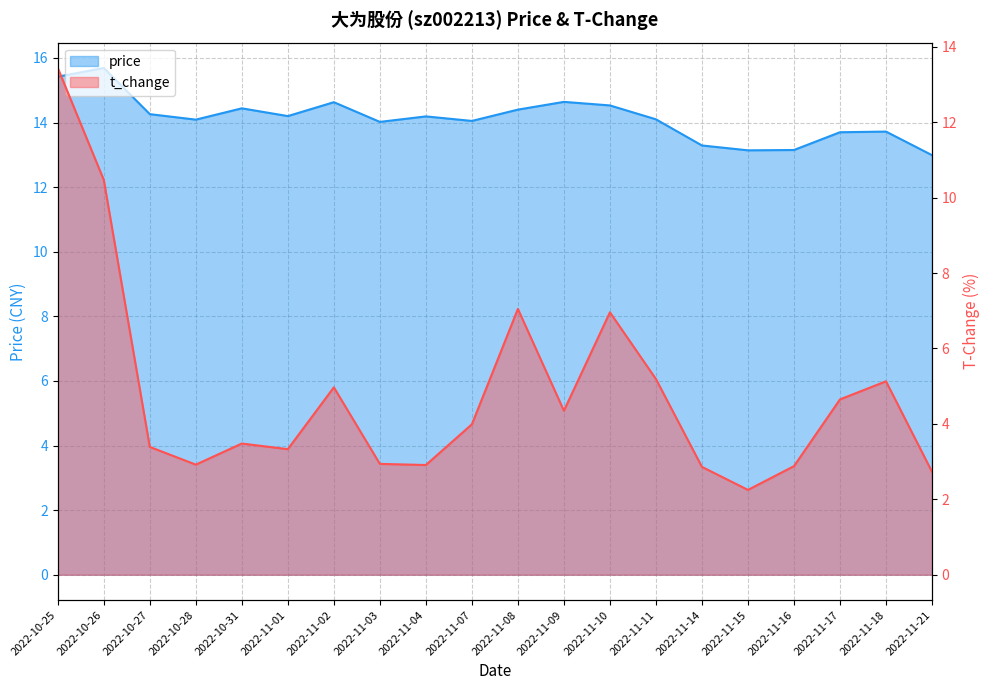

Reading left to right, what are all the values shown in this chart?

price: 15.4	15.7	14.3	14.1	14.4	14.2	14.6	14.0	14.2	14.1	14.4	14.6	14.5	14.1	13.3	13.1	13.2	13.7	13.7	13.0
t_change: 13.4	10.5	3.4	2.9	3.5	3.3	5.0	2.9	2.9	4.0	7.0	4.3	7.0	5.2	2.9	2.2	2.9	4.7	5.1	2.7